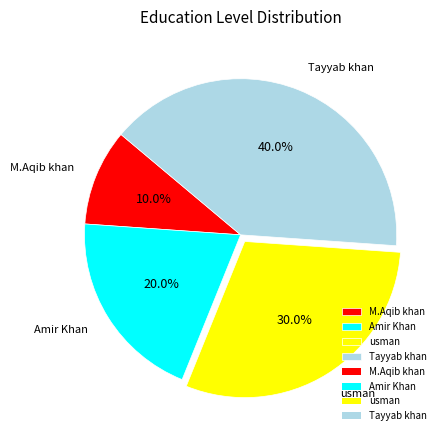

The usman slice represents 21% of the pie. True or false?

False